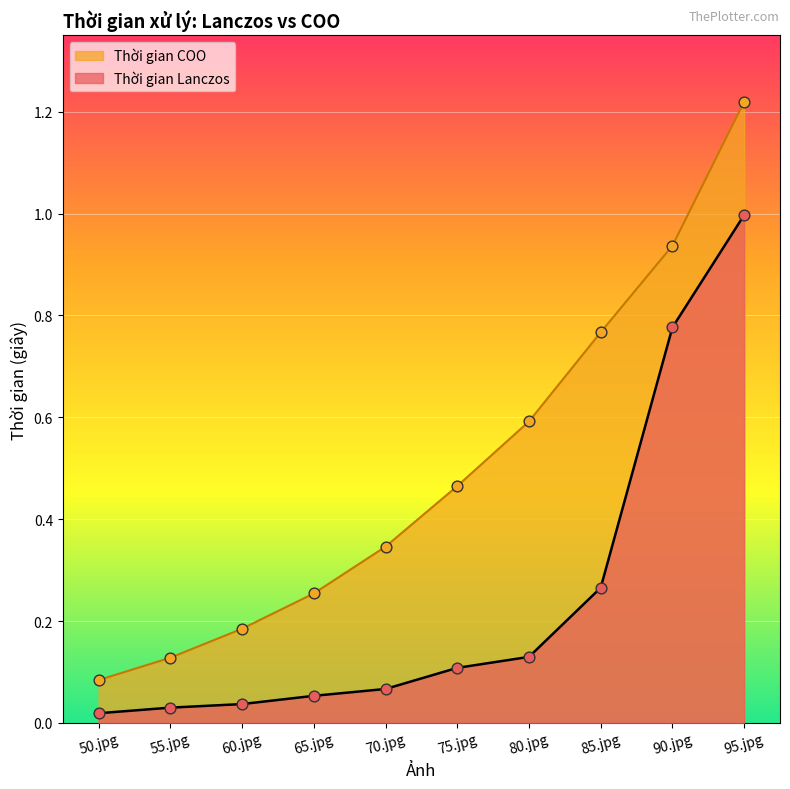

What is the total value across all series at 65.jpg?

0.3